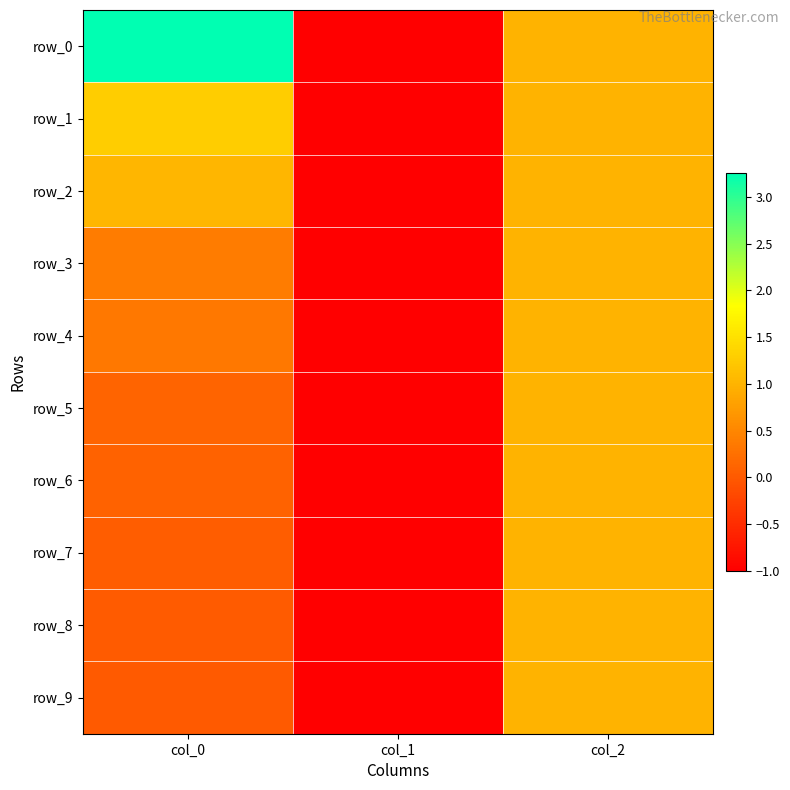

What is the approximate value of row_5 at col_2?

1.0